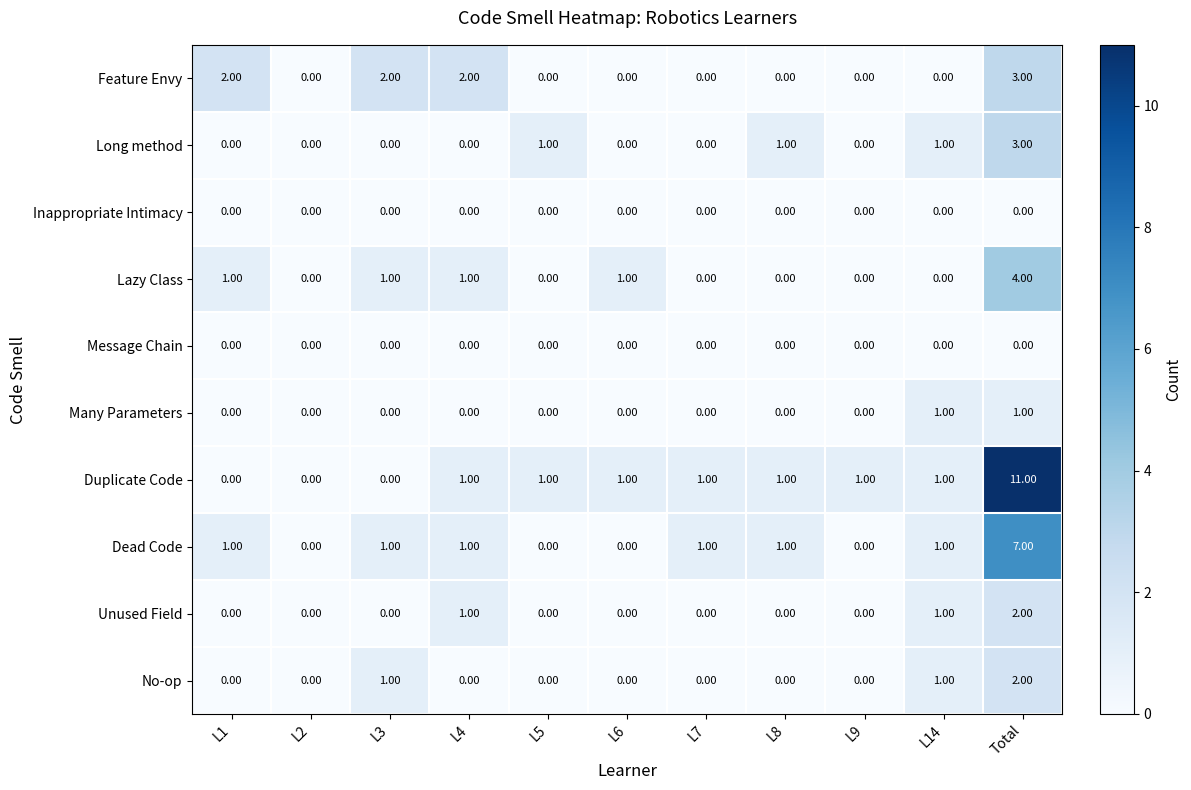

Between L7 and Total, which series saw the biggest shift?

Duplicate Code